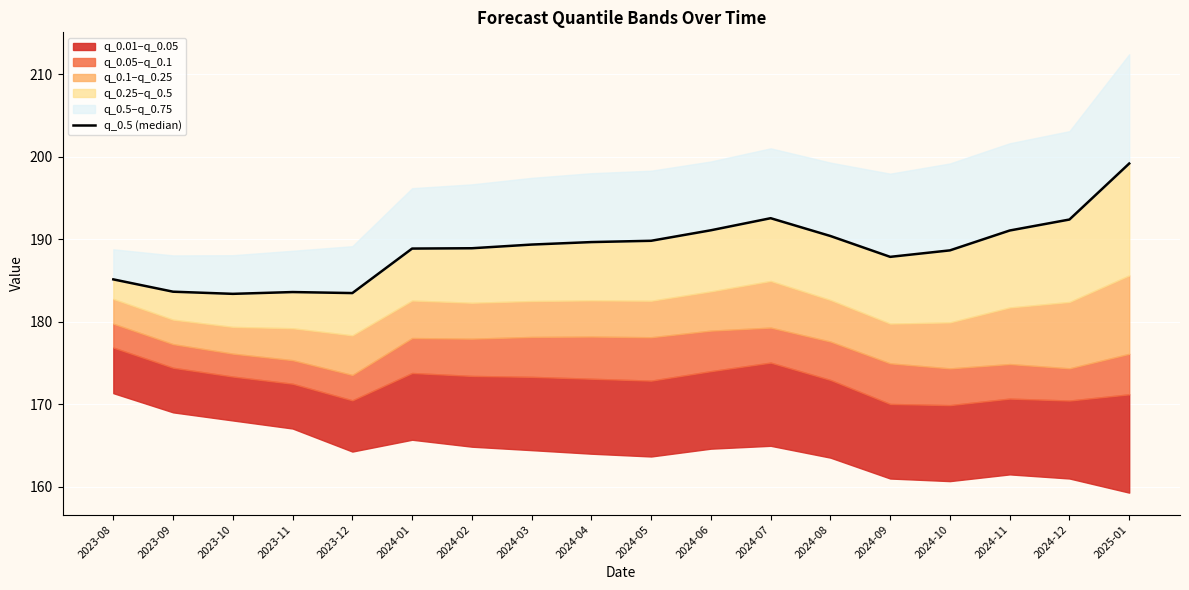

Rank the categories by value from highest to lowest.

2025-01, 2024-07, 2024-12, 2024-06, 2024-11, 2024-08, 2024-05, 2024-04, 2024-03, 2024-02, 2024-01, 2024-10, 2024-09, 2023-08, 2023-09, 2023-11, 2023-12, 2023-10